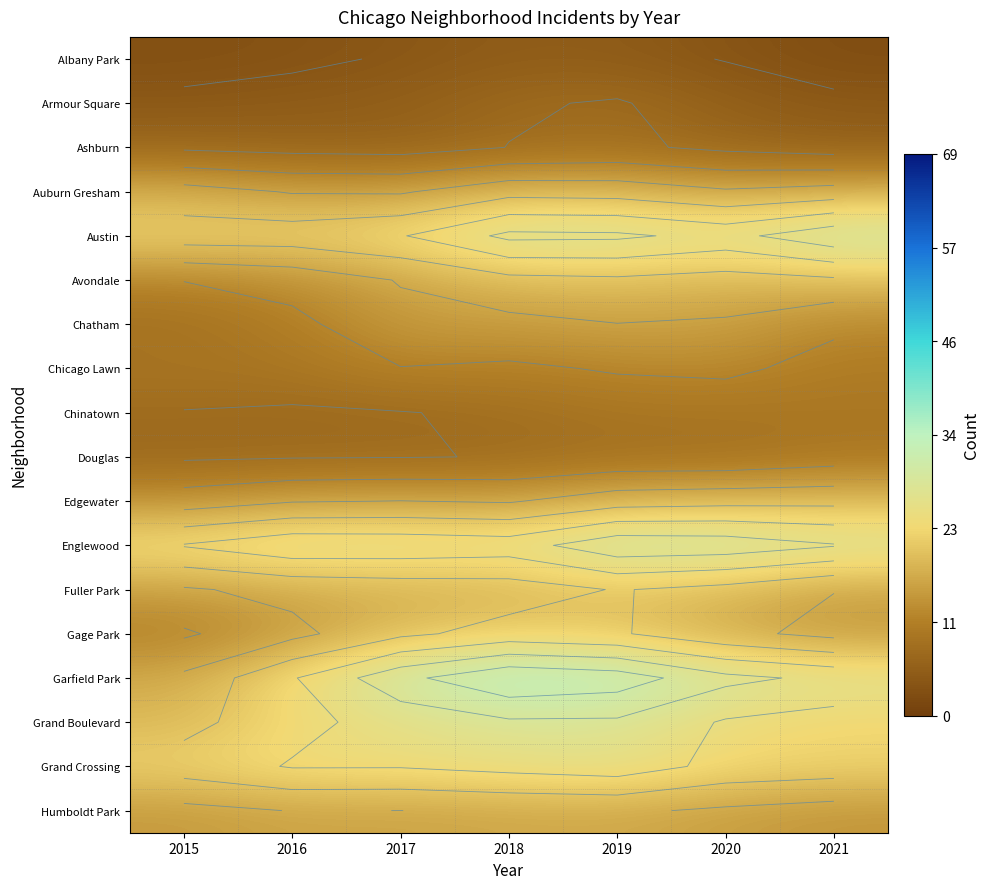

What is the spread (max minus min) of values at 2017?

27.0